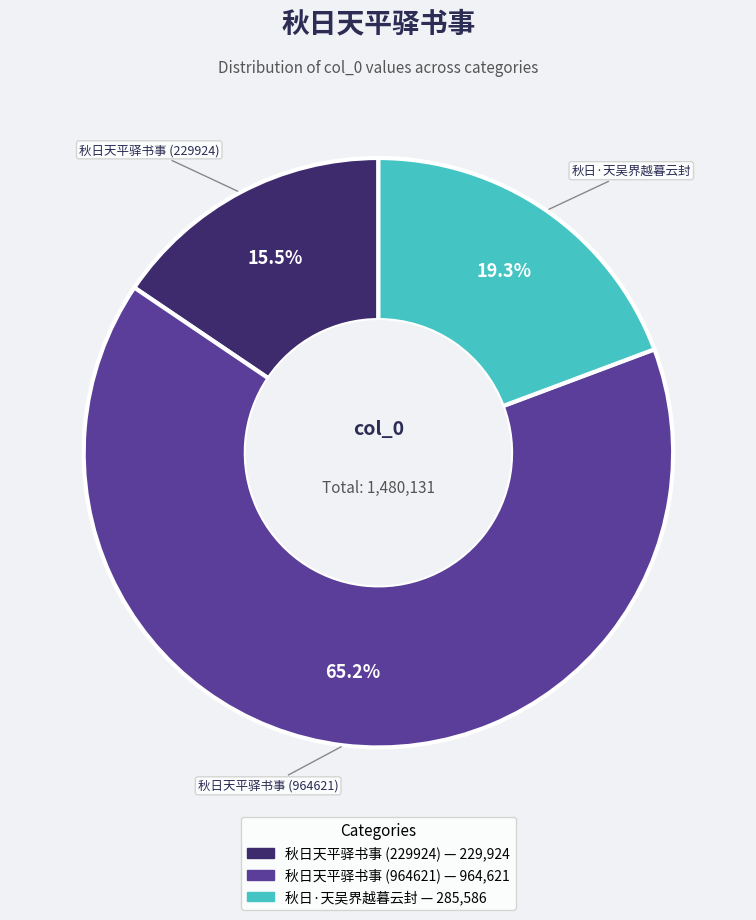

To the nearest percent, what is the average slice percentage?

33%